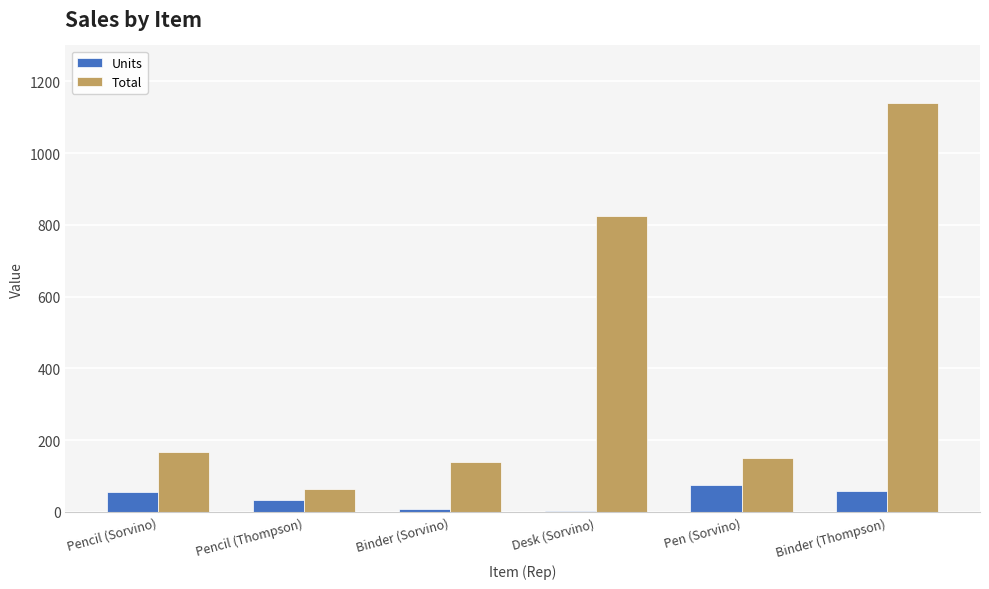

What is the maximum value for Units?

76.0